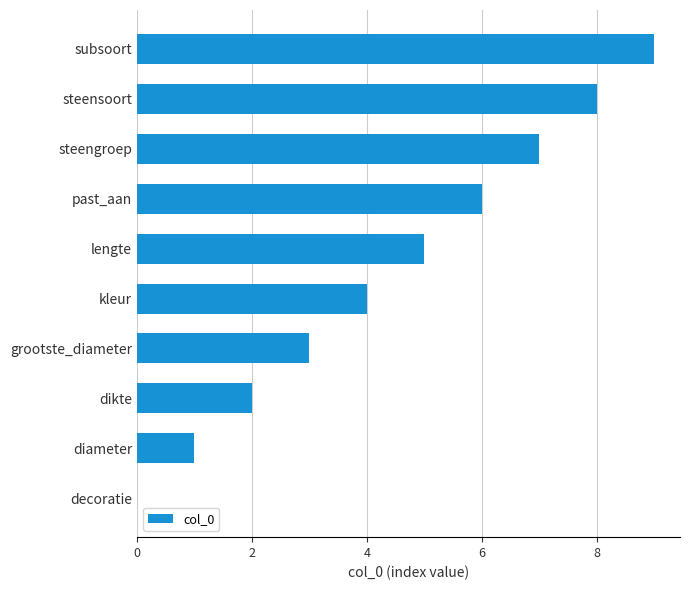

Read the value at lengte.

5